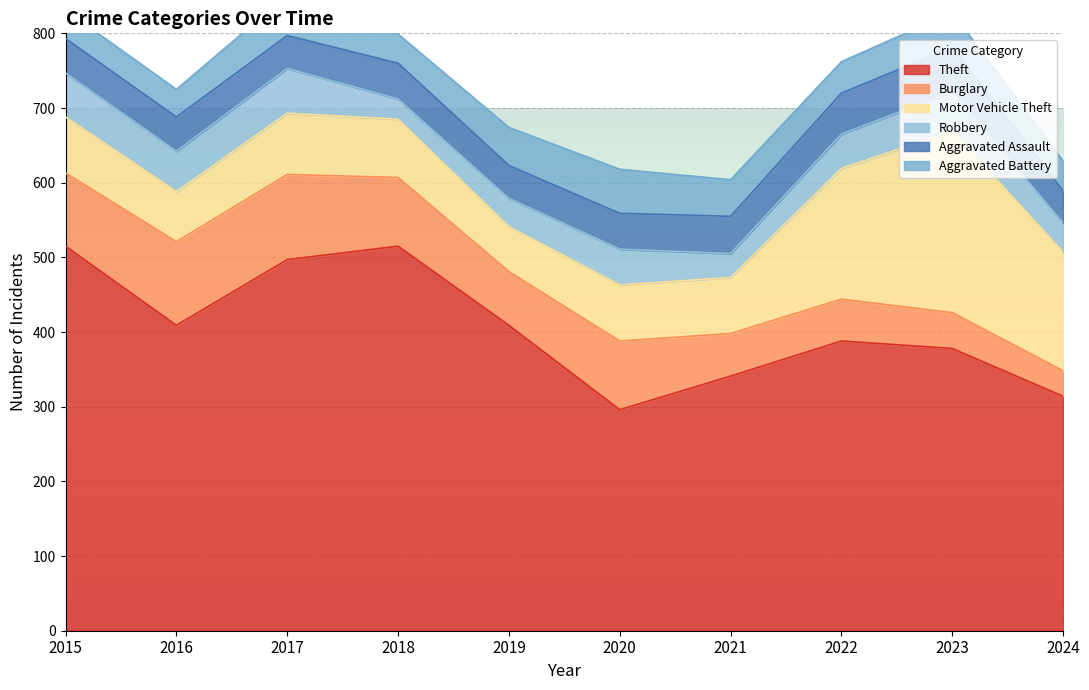

Is the value of Robbery at 2022 greater than the value of Aggravated Assault at 2021?

No